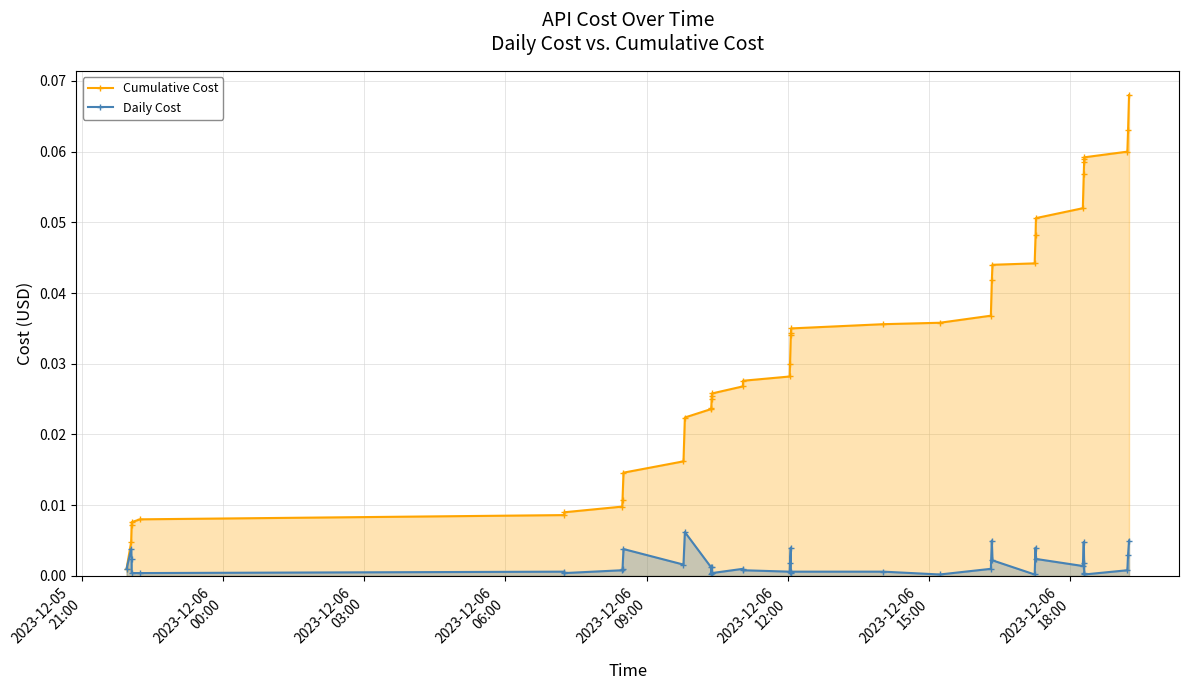

Which series has the largest range (max minus min)?

Cumulative Cost